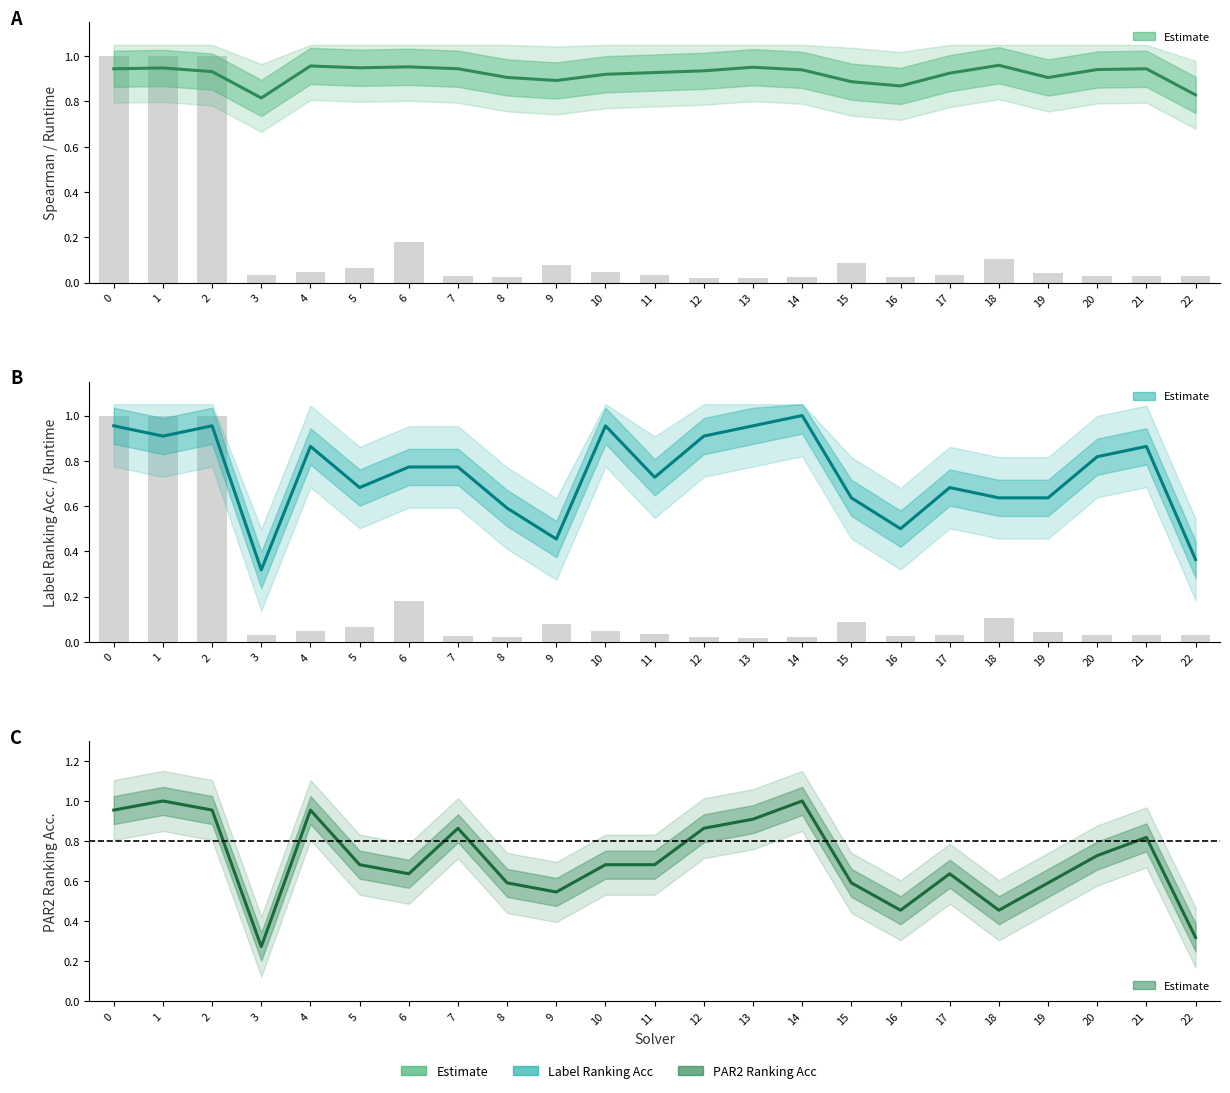

How many categories are shown in the chart?

23